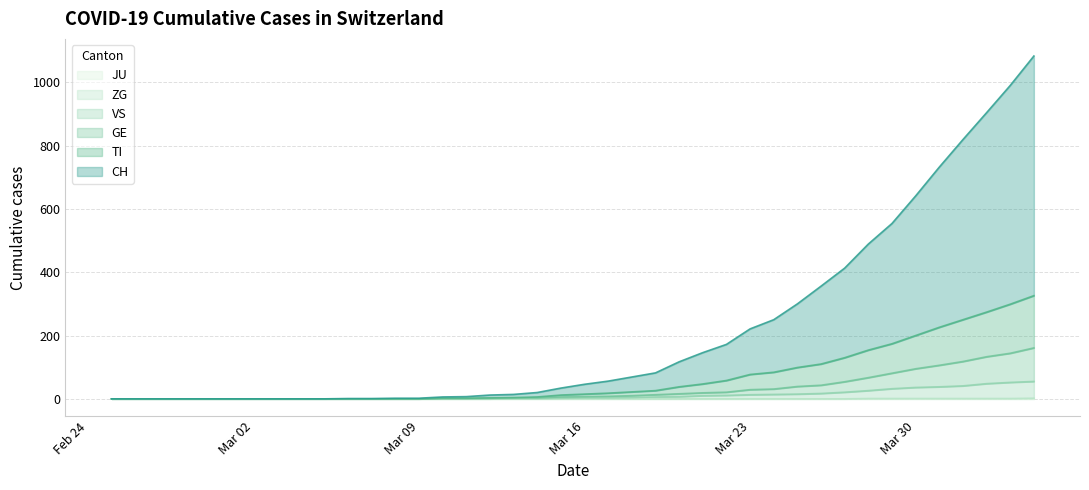

Between 2020-03-14 and 2020-03-23, which is larger?

2020-03-23